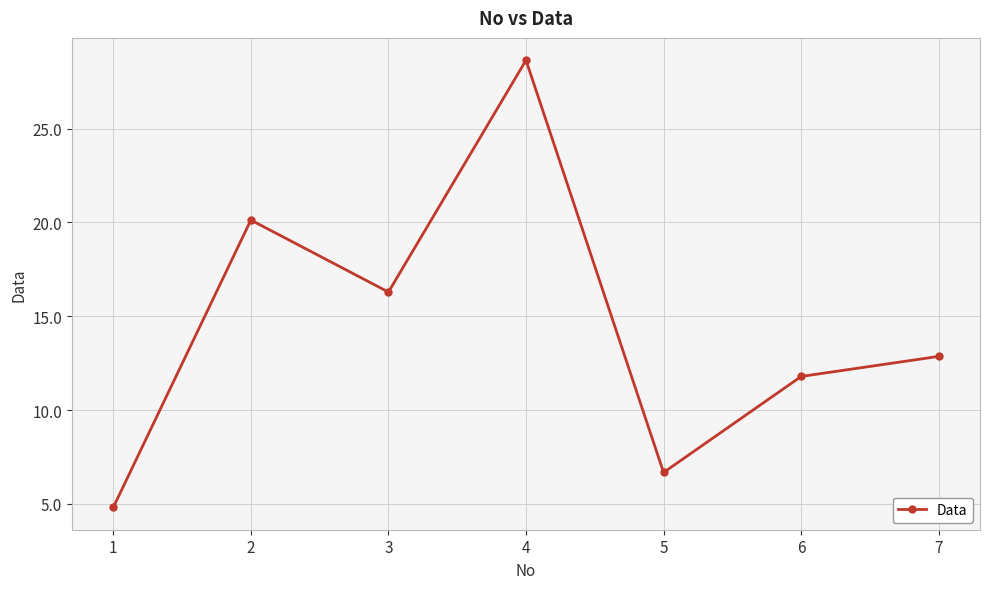

What is the average value?

14.5